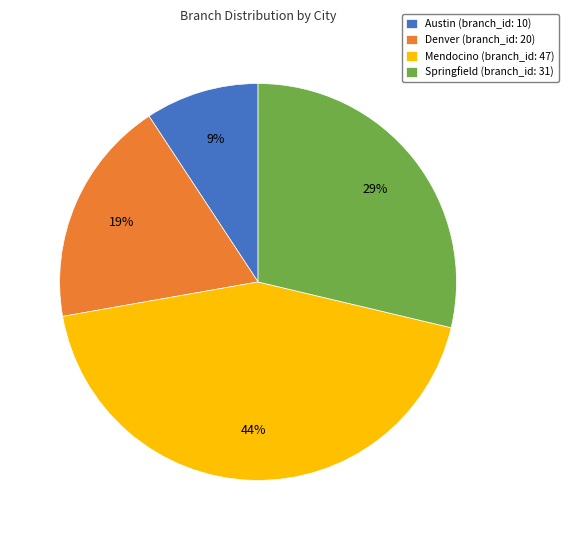

Rank the categories by value from highest to lowest.

Mendocino, Springfield, Denver, Austin